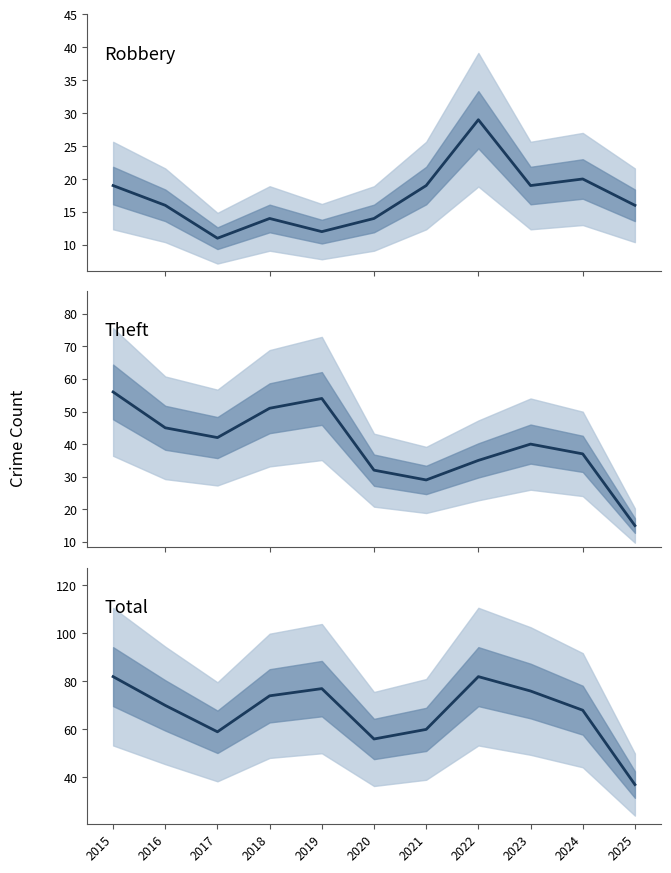

True or false: Robbery has a value of 19 at 2023.

True